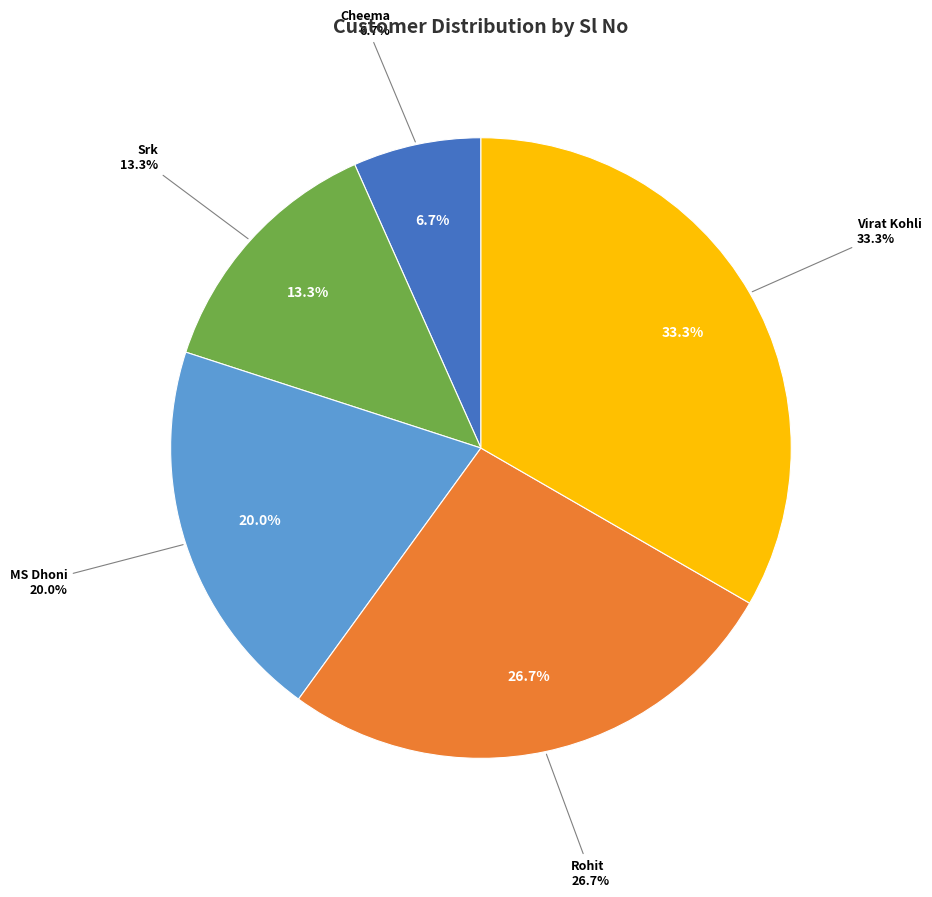

Does Cheema account for over 50% of the chart?

No